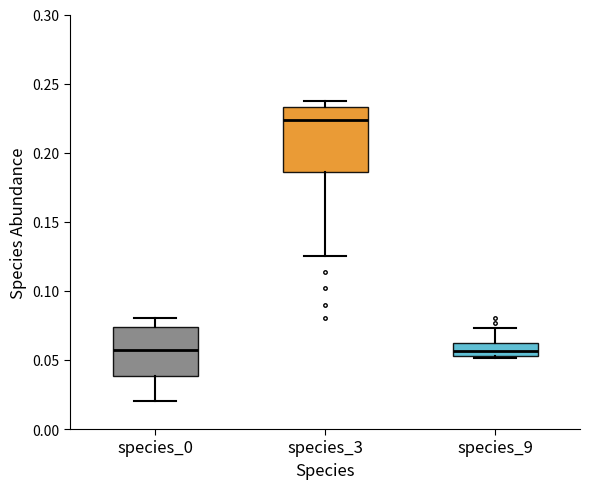

Reading left to right, transcribe this box plot: for each box, give where its median line is, the range the box spans, and where its two whiskers end, as read against the y-axis. The values are not printed on the chart, so give them approximately, as read against the axis.

species_0: median 0.055, box 0.040 to 0.075, whiskers 0.020 to 0.080
species_3: median 0.225, box 0.185 to 0.235, whiskers 0.125 to 0.235 (just above the box's upper edge)
species_9: median 0.055 (inside the box), box 0.055 to 0.060, whiskers 0.050 to 0.075